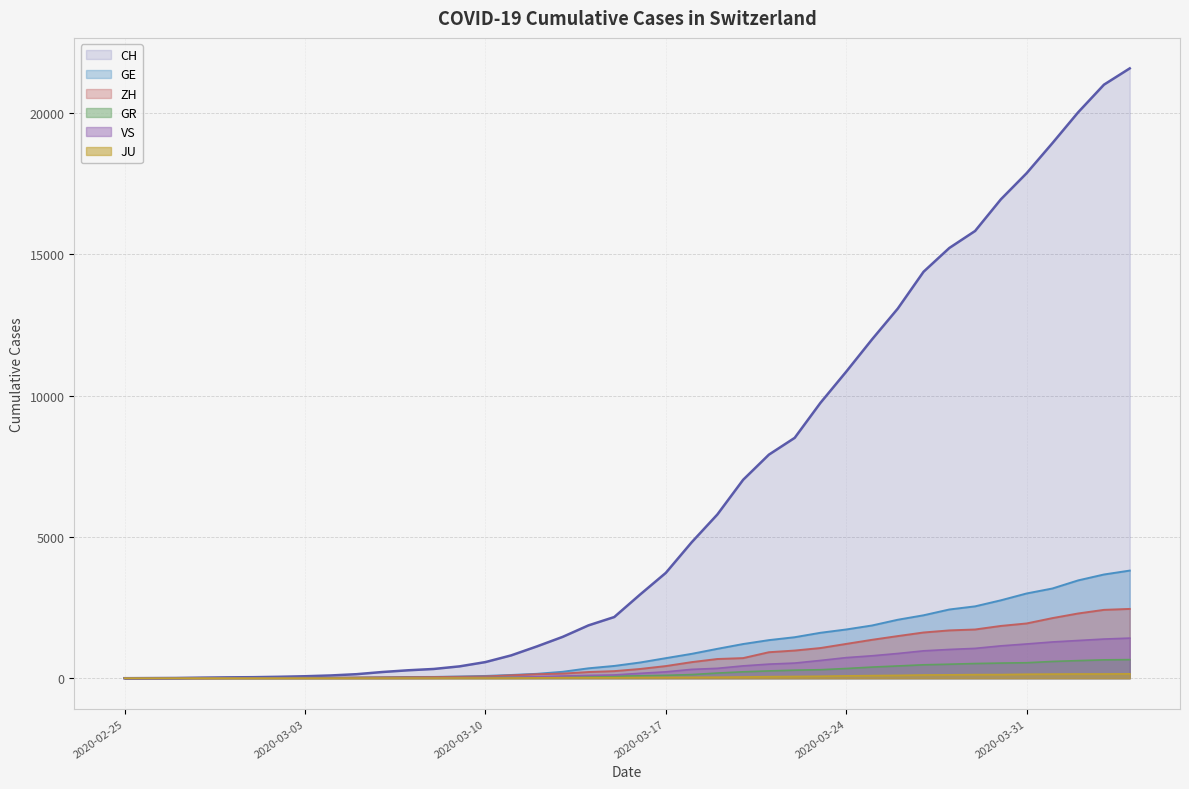

Reading left to right, list all the values displayed in this chart.

CH: 2020-02-25=0	2020-02-26=4	2020-02-27=8	2020-02-28=20	2020-02-29=30	2020-03-01=36	2020-03-02=50	2020-03-03=69	2020-03-04=97	2020-03-05=142	2020-03-06=219	2020-03-07=280	2020-03-08=327	2020-03-09=419	2020-03-10=570	2020-03-11=807	2020-03-12=1125	2020-03-13=1463	2020-03-14=1869	2020-03-15=2164	2020-03-16=2958	2020-03-17=3726	2020-03-18=4805	2020-03-19=5792	2020-03-20=7019	2020-03-21=7909	2020-03-22=8503	2020-03-23=9742	2020-03-24=10845	2020-03-25=11985	2020-03-26=13076	2020-03-27=14379	2020-03-28=15220	2020-03-29=15822	2020-03-30=16942	2020-03-31=17867	2020-04-01=18930	2020-04-02=20022	2020-04-03=20998	2020-04-04=21574
GE: 2020-02-25=0	2020-02-26=1	2020-02-27=1	2020-02-28=5	2020-02-29=9	2020-03-01=10	2020-03-02=11	2020-03-03=14	2020-03-04=16	2020-03-05=20	2020-03-06=30	2020-03-07=43	2020-03-08=45	2020-03-09=60	2020-03-10=80	2020-03-11=114	2020-03-12=155	2020-03-13=227	2020-03-14=350	2020-03-15=434	2020-03-16=555	2020-03-17=709	2020-03-18=861	2020-03-19=1039	2020-03-20=1209	2020-03-21=1347	2020-03-22=1450	2020-03-23=1607	2020-03-24=1724	2020-03-25=1865	2020-03-26=2068	2020-03-27=2226	2020-03-28=2431	2020-03-29=2542	2020-03-30=2756	2020-03-31=2998	2020-04-01=3174	2020-04-02=3461	2020-04-03=3669	2020-04-04=3807
ZH: 2020-02-25=0	2020-02-26=0	2020-02-27=2	2020-02-28=2	2020-02-29=6	2020-03-01=7	2020-03-02=10	2020-03-03=13	2020-03-04=15	2020-03-05=23	2020-03-06=29	2020-03-07=34	2020-03-08=40	2020-03-09=49	2020-03-10=62	2020-03-11=101	2020-03-12=140	2020-03-13=163	2020-03-14=218	2020-03-15=250	2020-03-16=326	2020-03-17=429	2020-03-18=568	2020-03-19=679	2020-03-20=711	2020-03-21=919	2020-03-22=978	2020-03-23=1067	2020-03-24=1213	2020-03-25=1358	2020-03-26=1490	2020-03-27=1617	2020-03-28=1691	2020-03-29=1723	2020-03-30=1849	2020-03-31=1937	2020-04-01=2126	2020-04-02=2290	2020-04-03=2418	2020-04-04=2451
GR: 2020-02-25=0	2020-02-26=2	2020-02-27=2	2020-02-28=6	2020-02-29=6	2020-03-01=6	2020-03-02=9	2020-03-03=9	2020-03-04=12	2020-03-05=14	2020-03-06=16	2020-03-07=17	2020-03-08=18	2020-03-09=18	2020-03-10=22	2020-03-11=31	2020-03-12=43	2020-03-13=53	2020-03-14=56	2020-03-15=71	2020-03-16=84	2020-03-17=101	2020-03-18=128	2020-03-19=182	2020-03-20=226	2020-03-21=258	2020-03-22=284	2020-03-23=300	2020-03-24=343	2020-03-25=393	2020-03-26=433	2020-03-27=474	2020-03-28=495	2020-03-29=519	2020-03-30=535	2020-03-31=547	2020-04-01=592	2020-04-02=622	2020-04-03=649	2020-04-04=657
JU: 2020-02-25=0	2020-02-26=0	2020-02-27=1	2020-02-28=1	2020-02-29=1	2020-03-01=1	2020-03-02=1	2020-03-03=2	2020-03-04=2	2020-03-05=4	2020-03-06=4	2020-03-07=5	2020-03-08=5	2020-03-09=7	2020-03-10=7	2020-03-11=7	2020-03-12=12	2020-03-13=17	2020-03-14=18	2020-03-15=19	2020-03-16=25	2020-03-17=29	2020-03-18=32	2020-03-19=36	2020-03-20=44	2020-03-21=54	2020-03-22=61	2020-03-23=69	2020-03-24=82	2020-03-25=92	2020-03-26=100	2020-03-27=114	2020-03-28=119	2020-03-29=127	2020-03-30=128	2020-03-31=140	2020-04-01=145	2020-04-02=149	2020-04-03=149	2020-04-04=154
VS: 2020-02-25=0	2020-02-26=0	2020-02-27=0	2020-02-28=1	2020-02-29=1	2020-03-01=2	2020-03-02=3	2020-03-03=3	2020-03-04=4	2020-03-05=5	2020-03-06=6	2020-03-07=7	2020-03-08=12	2020-03-09=17	2020-03-10=22	2020-03-11=30	2020-03-12=53	2020-03-13=76	2020-03-14=98	2020-03-15=115	2020-03-16=172	2020-03-17=225	2020-03-18=312	2020-03-19=349	2020-03-20=436	2020-03-21=498	2020-03-22=535	2020-03-23=628	2020-03-24=728	2020-03-25=793	2020-03-26=874	2020-03-27=968	2020-03-28=1017	2020-03-29=1055	2020-03-30=1144	2020-03-31=1211	2020-04-01=1282	2020-04-02=1334	2020-04-03=1385	2020-04-04=1418